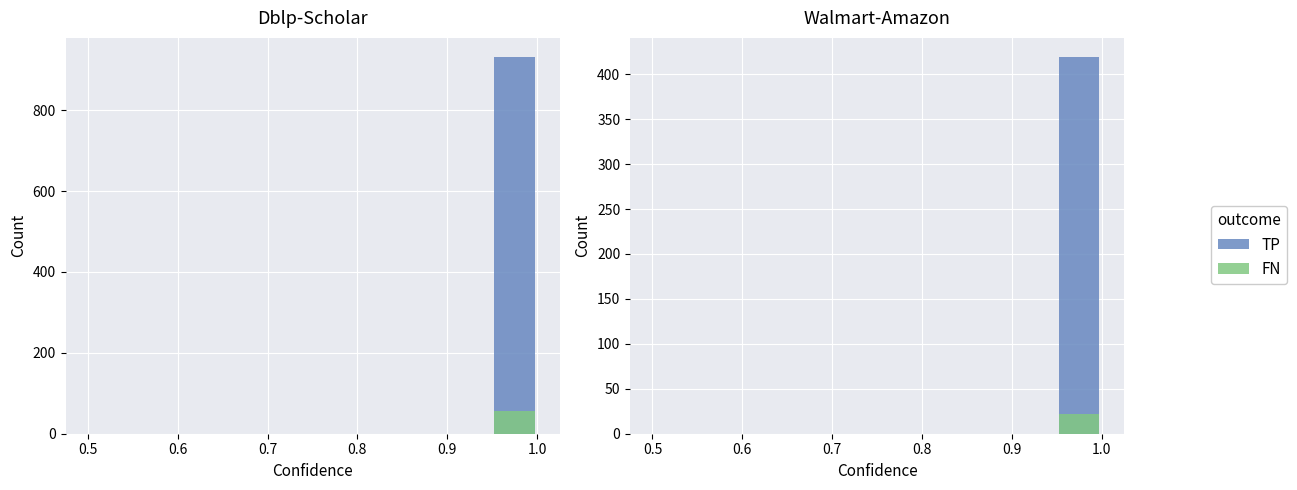

What are all the series names shown in the legend?

TP, FN